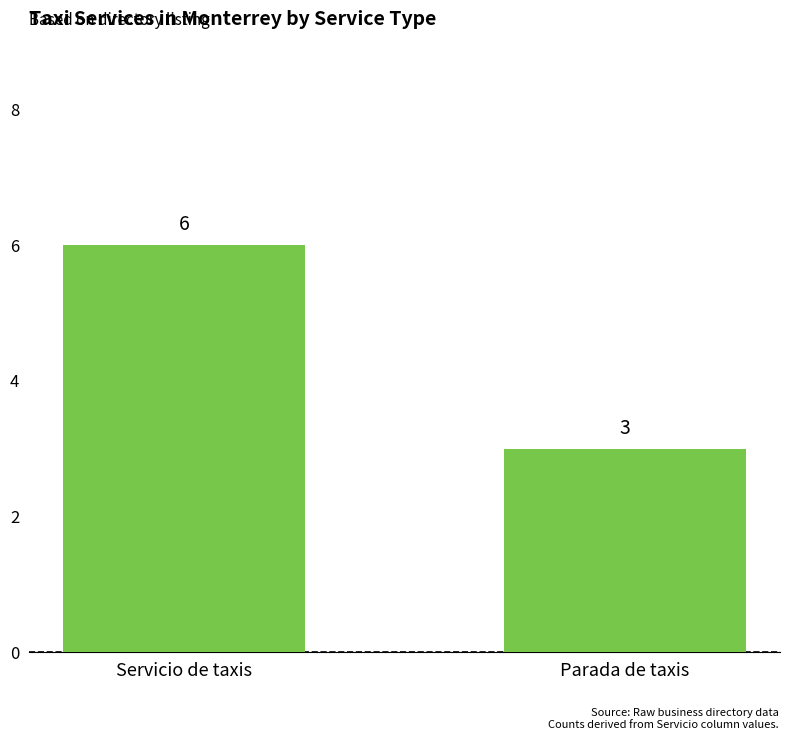

What is the change in value from Servicio de taxis to Parada de taxis?

-3